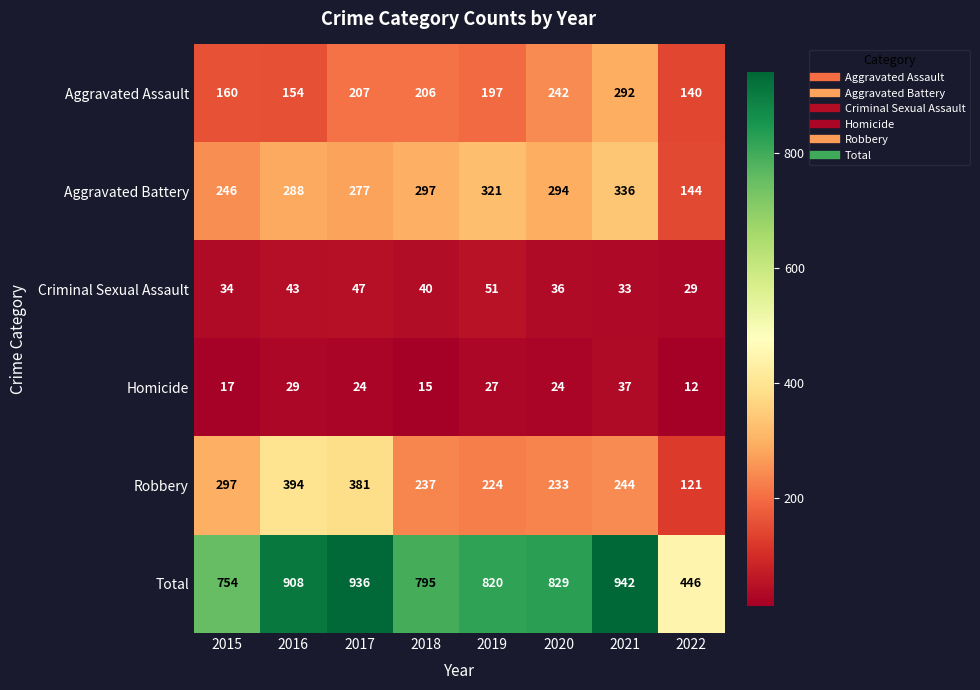

Count the number of categories in the chart.

8